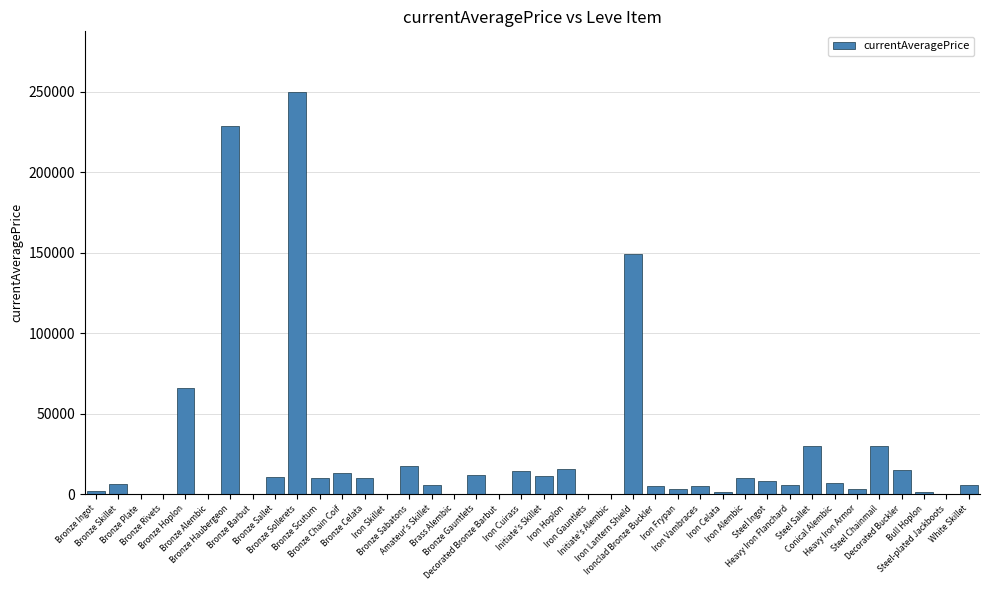

What is the greatest value displayed?

250000.0